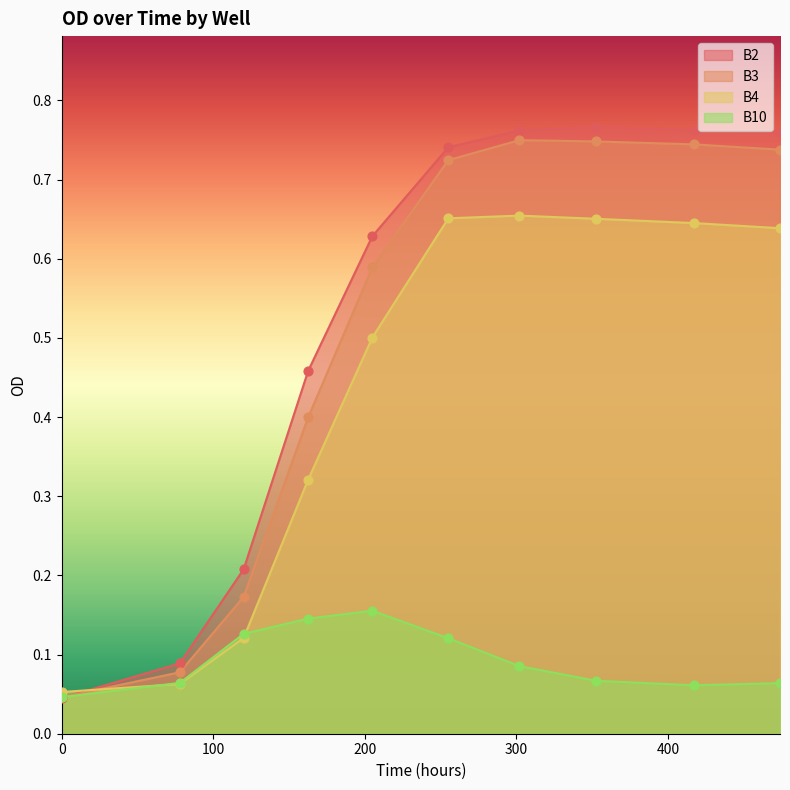

What are all the series names shown in the legend?

B2, B3, B4, B10